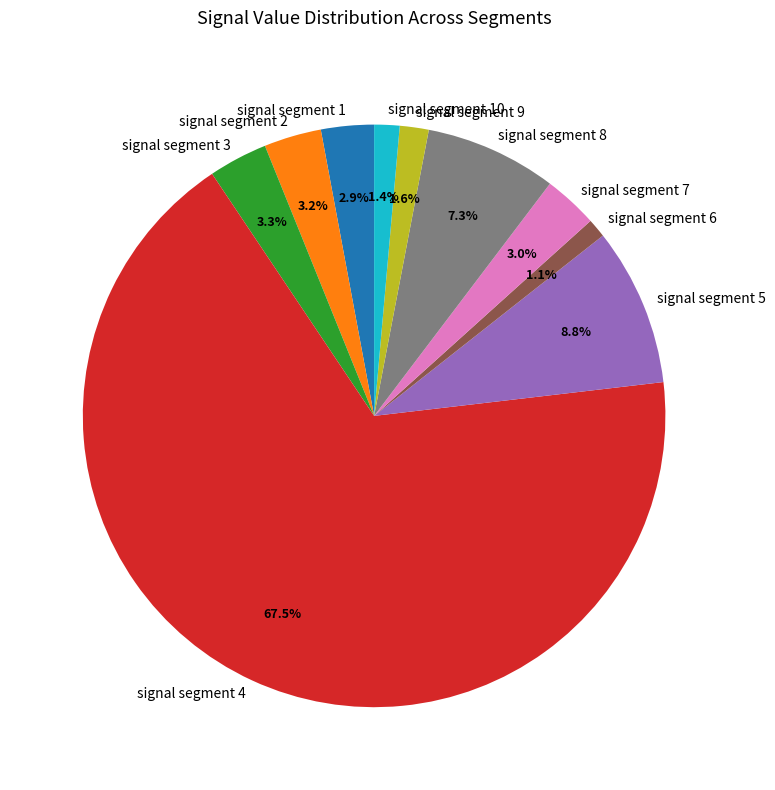

Does any single category account for the majority?

Yes